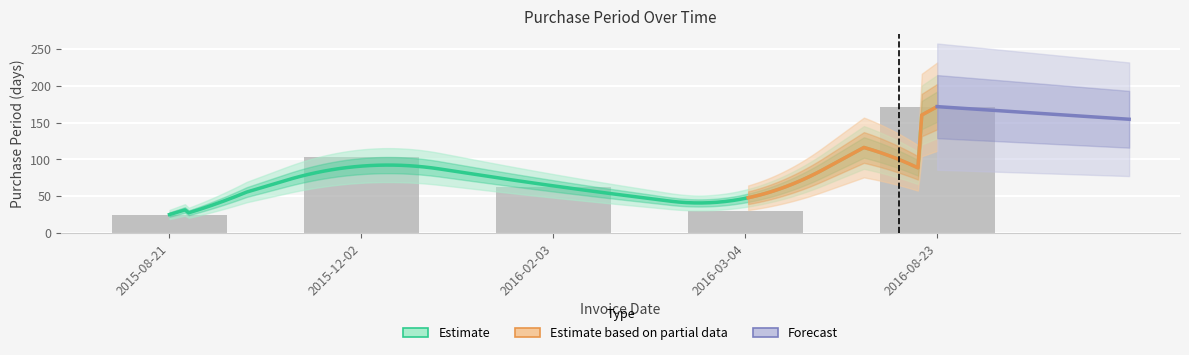

Where does the data first go above 63?

2015-12-02